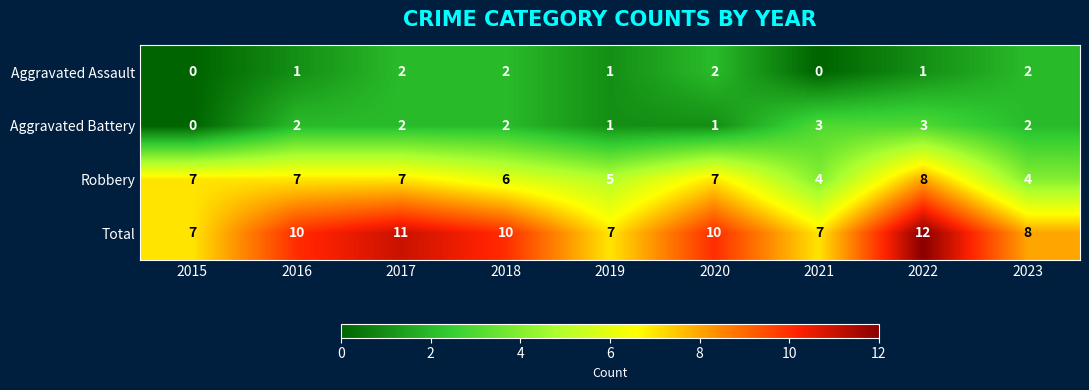

The value of Aggravated Assault at 2023 is 2. True or false?

True